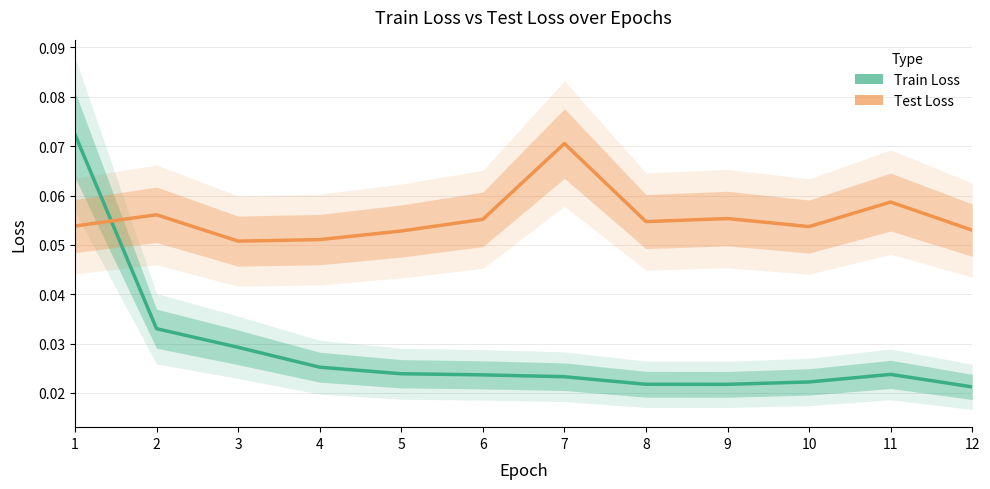

True or false: Test Loss has more than 1 points higher than both neighbors.

True